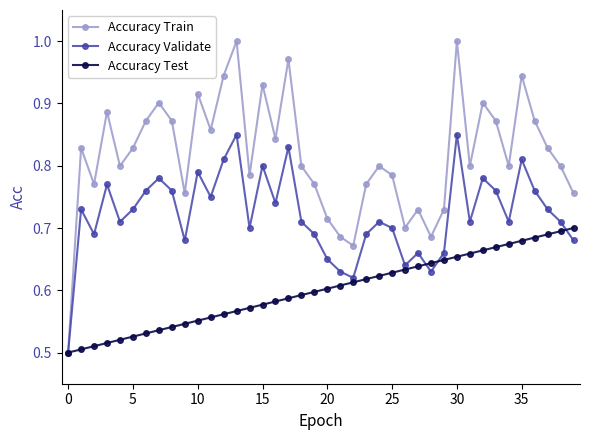

Which series has the widest spread of values?

Accuracy Train